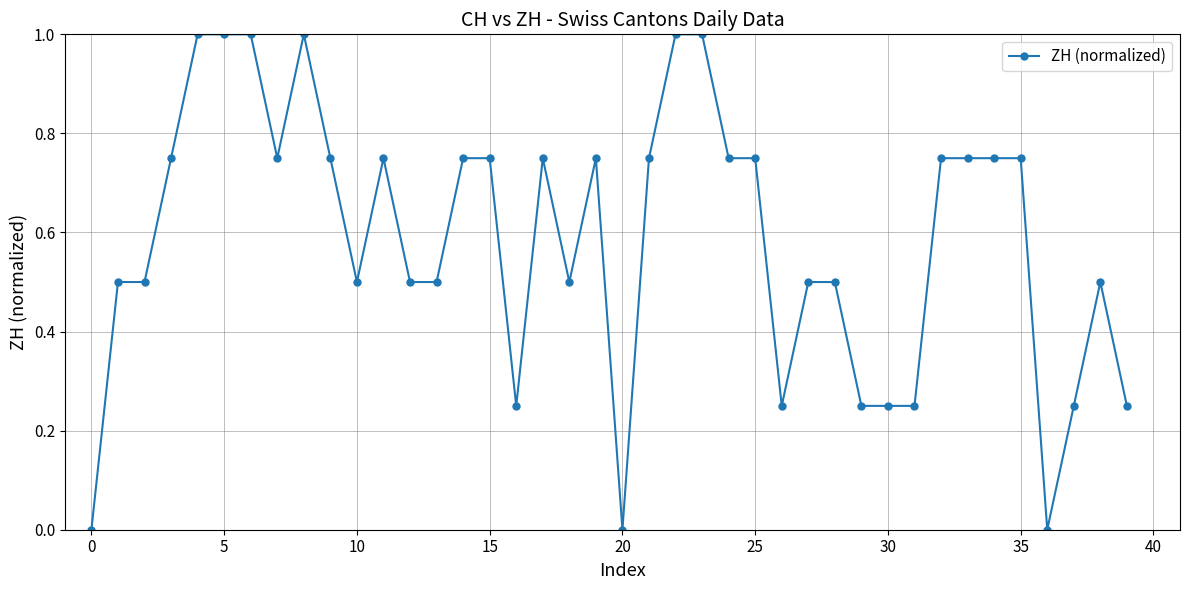

What is the difference between the maximum and second lowest values?

1.0